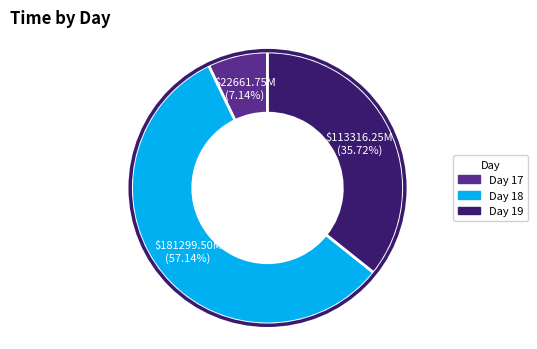

To the nearest percent, what is the average slice percentage?

33%